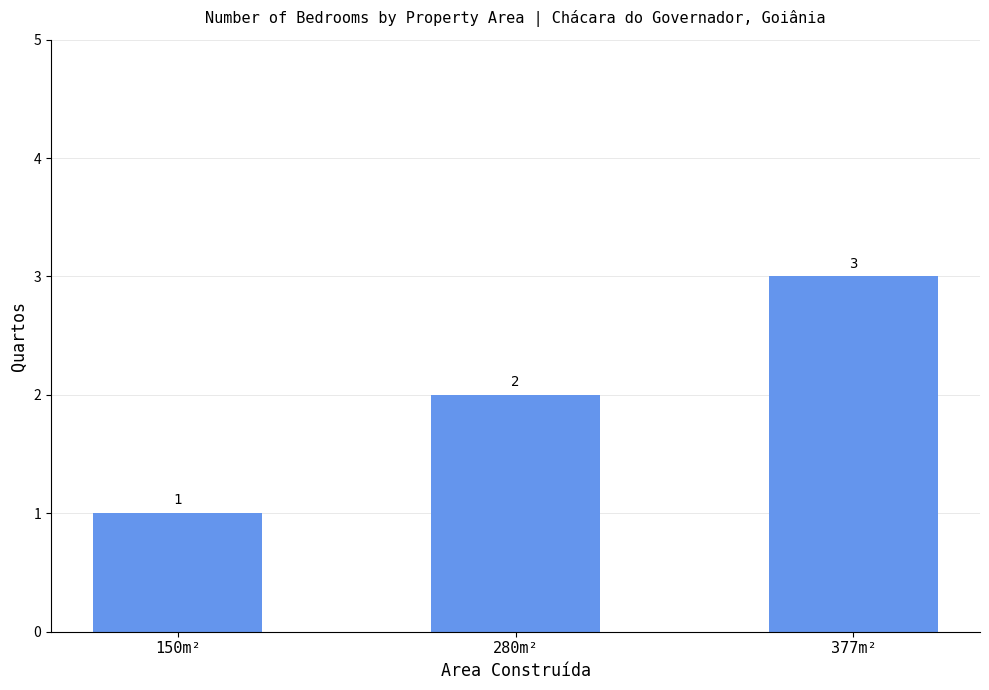

Which label corresponds to the smallest value in the chart?

150m²